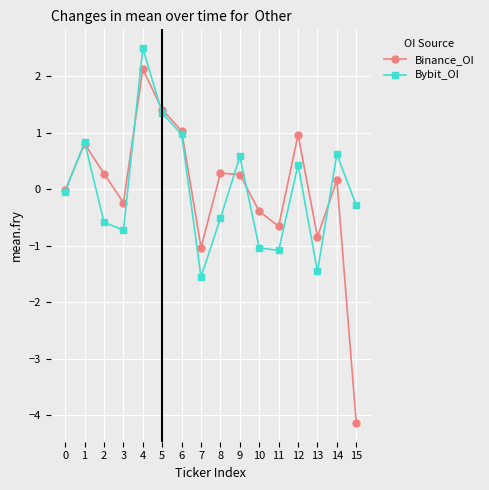

At which label does Bybit_OI reach its minimum?

7